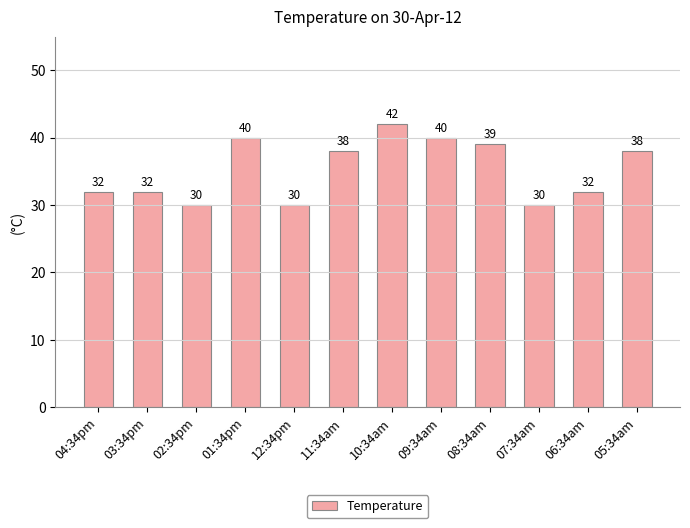

What is the maximum value shown in the chart?

42